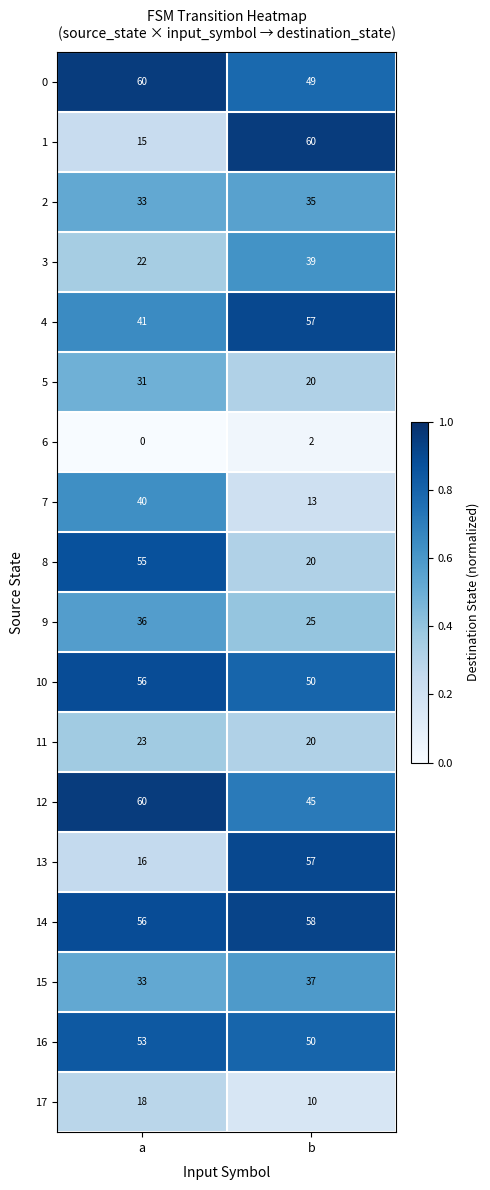

How many distinct data groups are displayed?

18